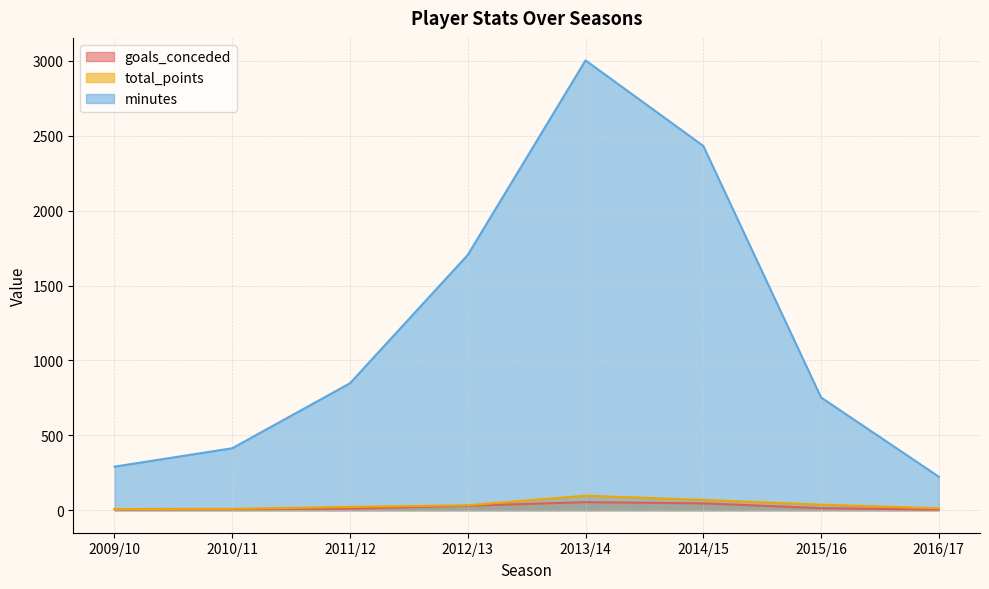

What is the difference between the goals_conceded values at 2010/11 and 2013/14?

47